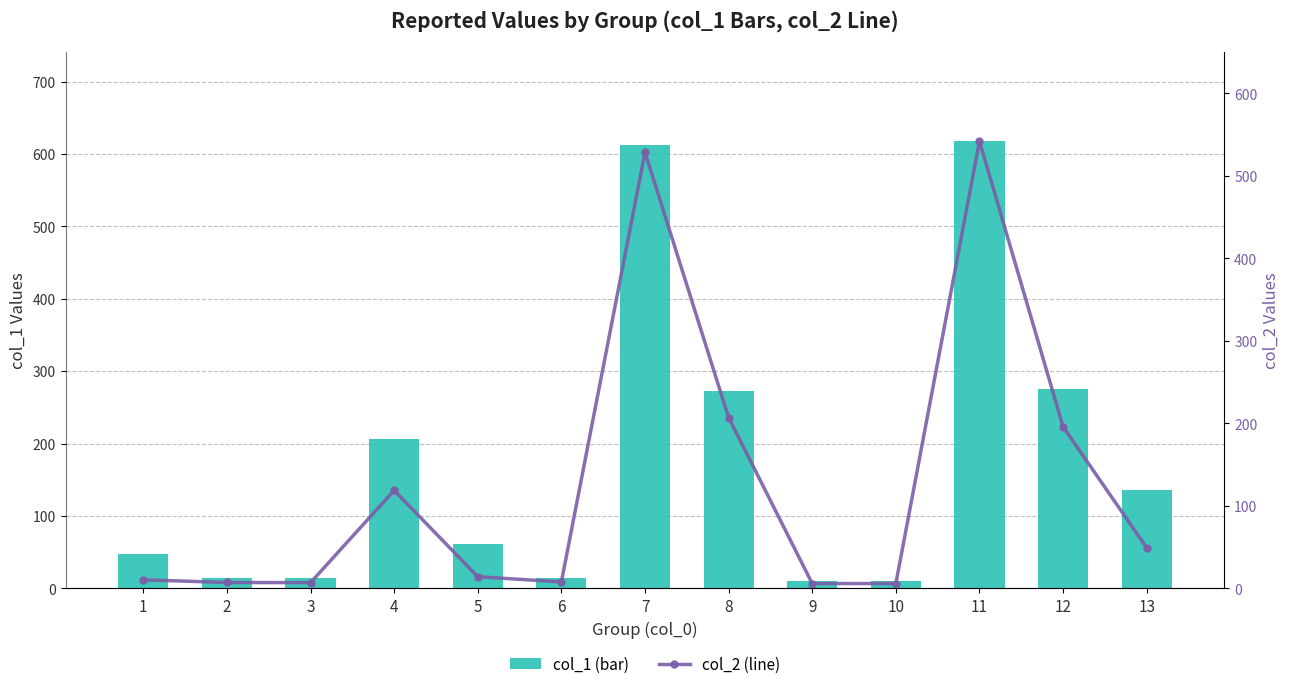

How many groups of bars are there?

13